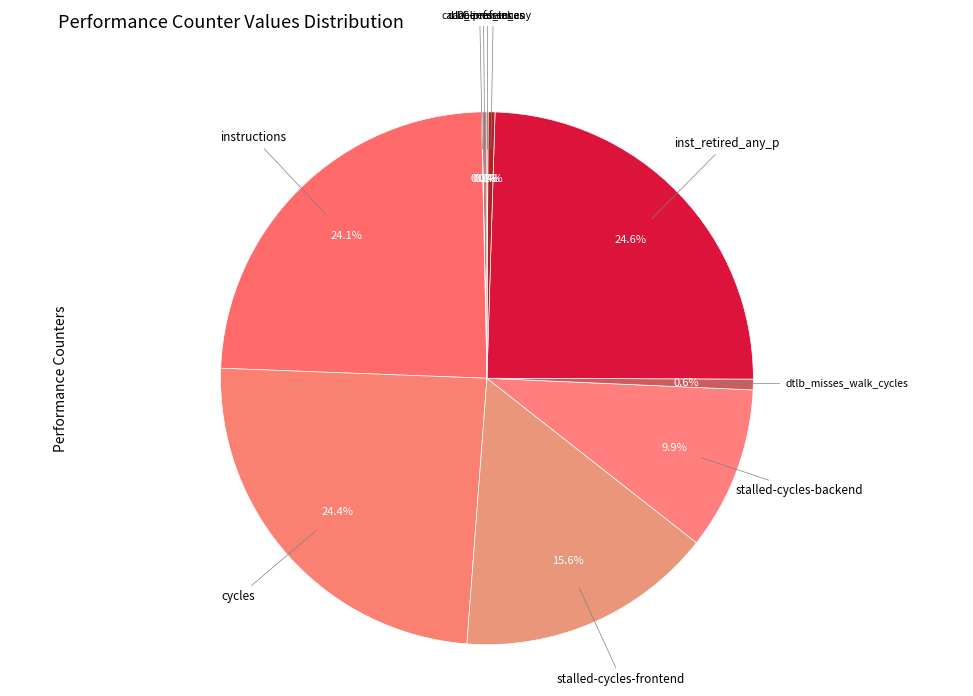

Count the number of slices in the pie.

10